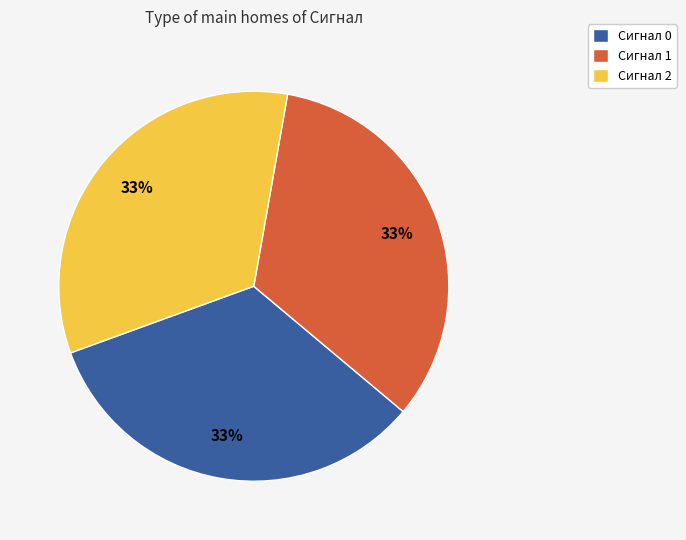

Is there any slice that represents more than half of the pie?

No